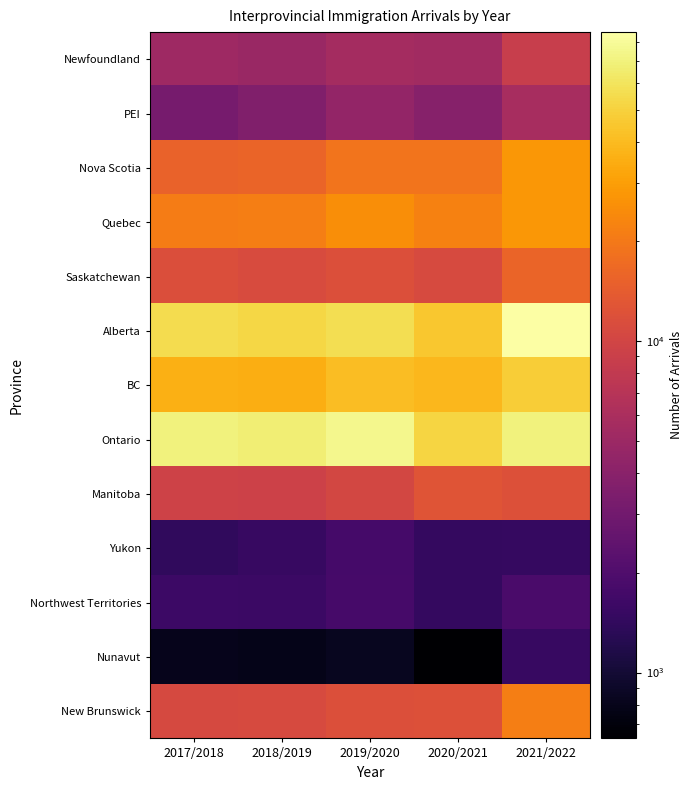

Between 2018/2019 and 2021/2022, which series saw the biggest shift?

Alberta